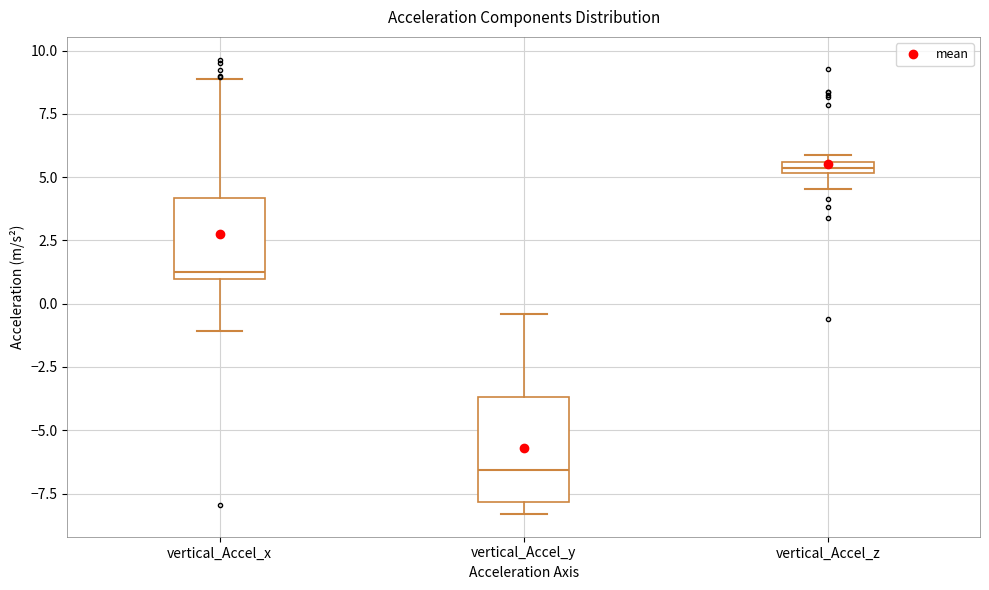

Which box's median line is the lowest?

vertical_Accel_y